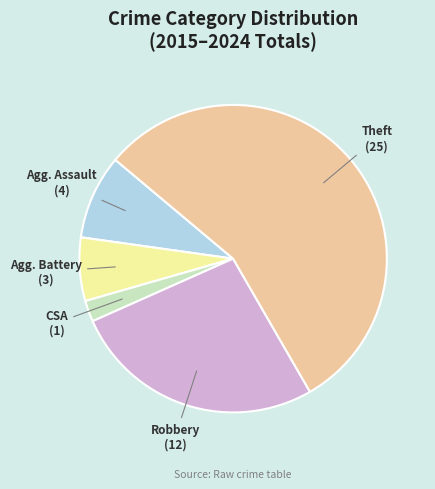

Is there a majority slice in this chart?

Yes